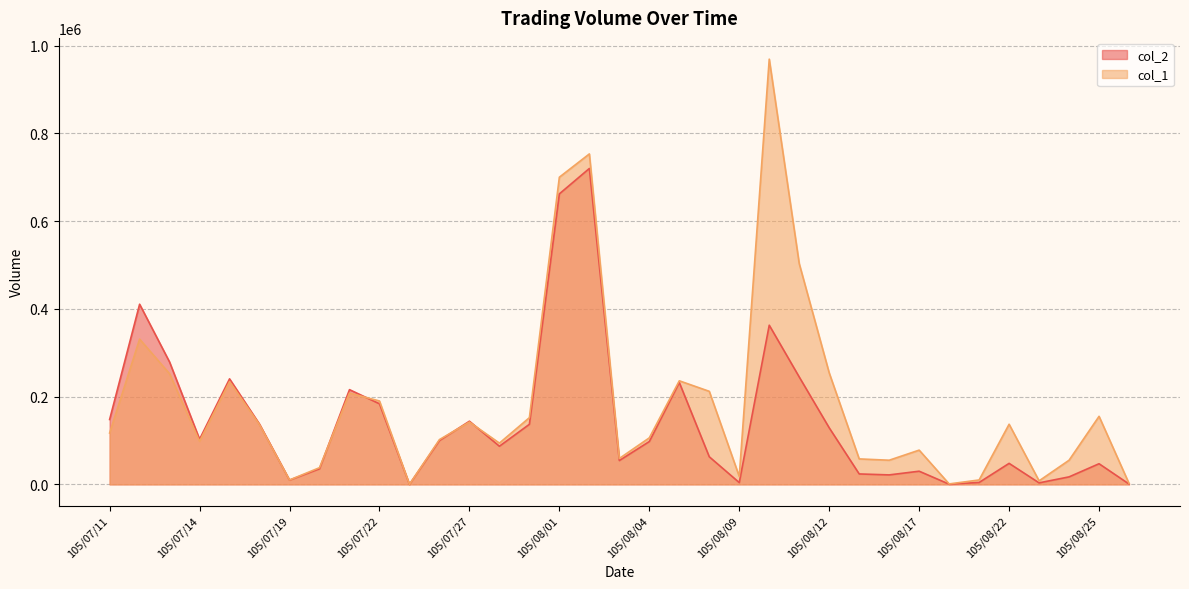

Reading right to left, what are all the values shown in this chart?

col_2: 105/08/26=730	105/08/25=47000	105/08/24=17050	105/08/23=3400	105/08/22=47830	105/08/19=4300	105/08/18=410	105/08/17=29970	105/08/16=21550	105/08/15=23740	105/08/12=128870	105/08/11=244720	105/08/10=362670	105/08/09=4030	105/08/08=62840	105/08/05=232160	105/08/04=97580	105/08/03=54240	105/08/02=719860	105/08/01=662000	105/07/29=136840	105/07/28=86880	105/07/27=143890	105/07/26=99860	105/07/25=0	105/07/22=183620	105/07/21=215830	105/07/20=35480	105/07/19=9700	105/07/18=137100	105/07/15=240430	105/07/14=102830	105/07/13=278700	105/07/12=410500	105/07/11=147810
col_1: 105/08/26=2000	105/08/25=155000	105/08/24=55000	105/08/23=8000	105/08/22=137000	105/08/19=10000	105/08/18=1000	105/08/17=78000	105/08/16=55000	105/08/15=58000	105/08/12=254000	105/08/11=503000	105/08/10=969000	105/08/09=18000	105/08/08=212000	105/08/05=236000	105/08/04=106000	105/08/03=59000	105/08/02=753000	105/08/01=700000	105/07/29=152000	105/07/28=94000	105/07/27=142000	105/07/26=102000	105/07/25=0	105/07/22=190000	105/07/21=208000	105/07/20=38000	105/07/19=10000	105/07/18=136000	105/07/15=234000	105/07/14=98000	105/07/13=252000	105/07/12=331000	105/07/11=117000